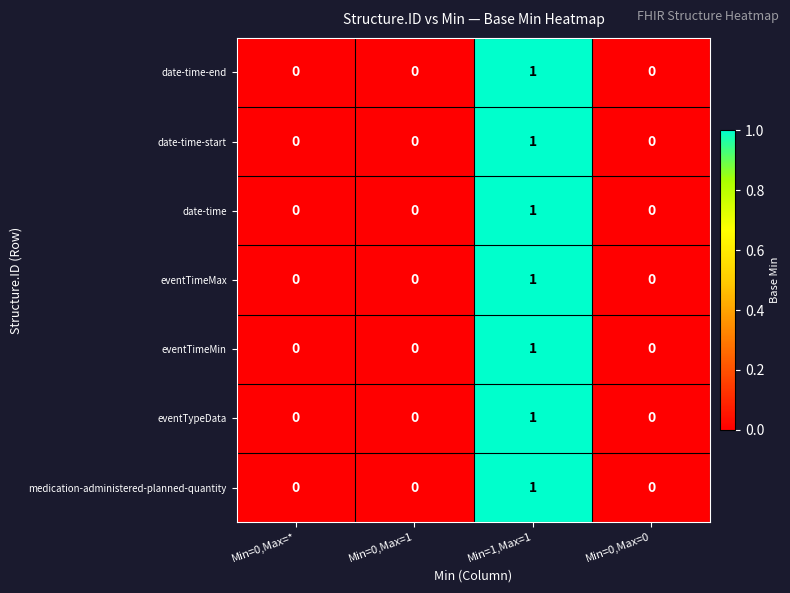

Which category has the highest value in the date-time series?

Min=1,Max=1